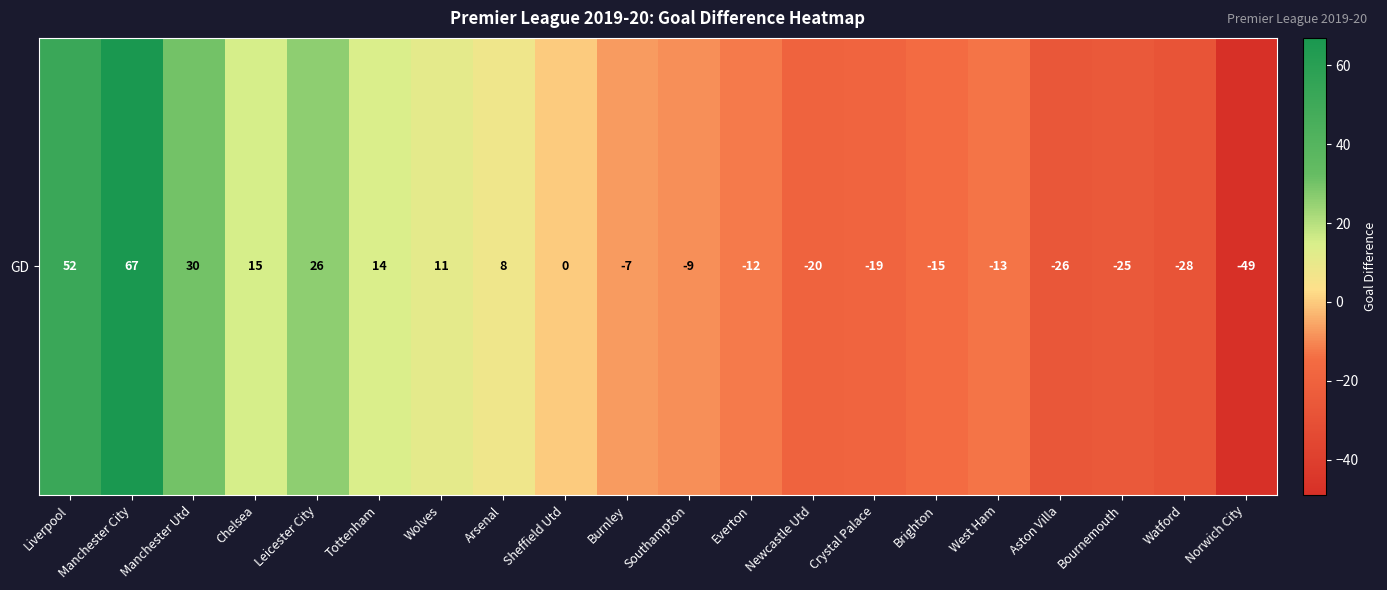

Is it true that the value at Arsenal is 8?

True